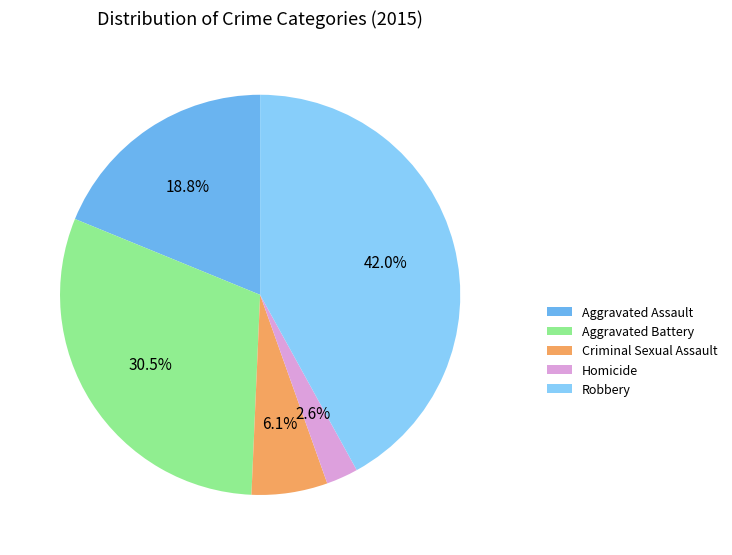

How much of the chart is everything except Criminal Sexual Assault?

93.9%